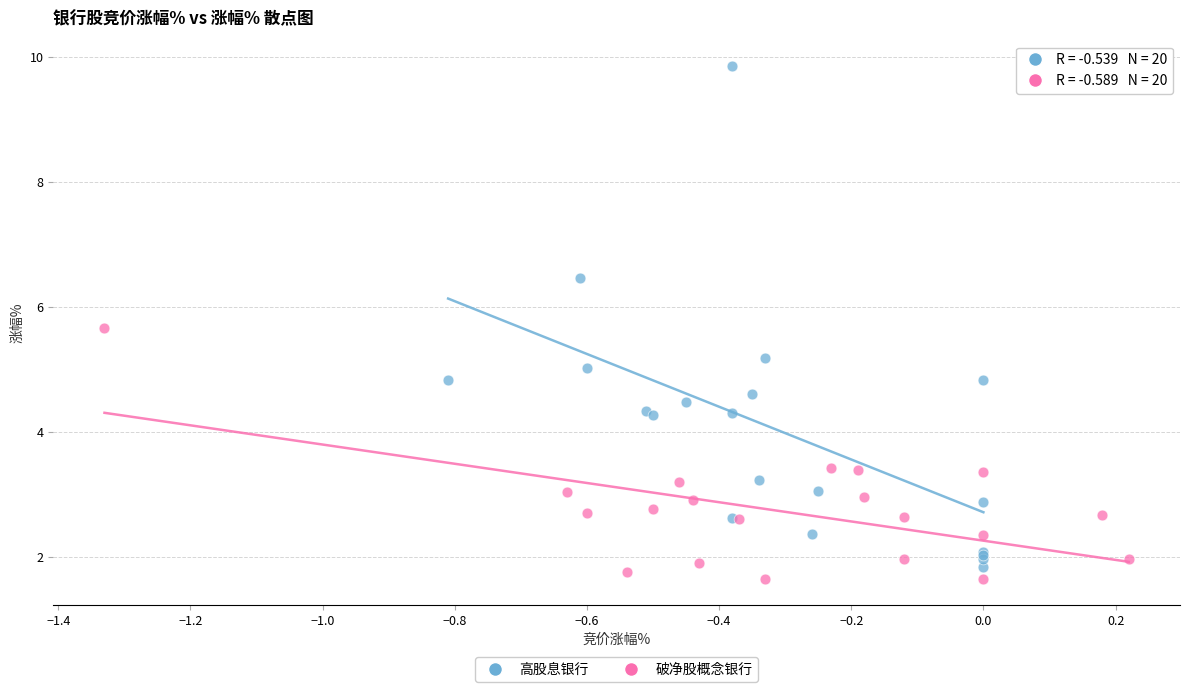

Which series contains the lowest Y value?

破净股概念银行